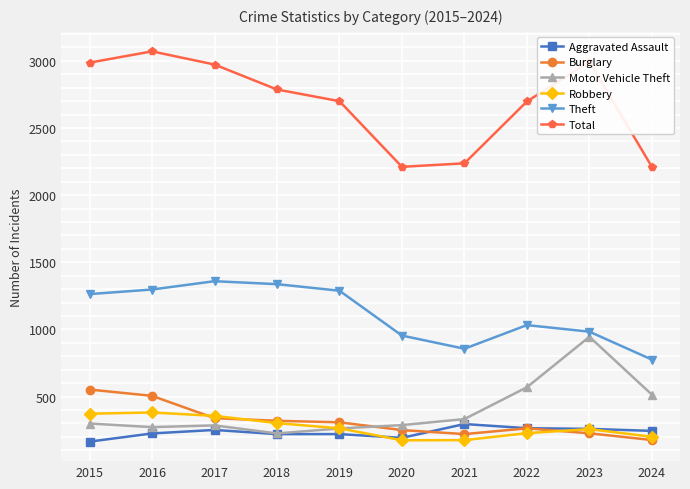

Which series has the widest spread of values?

Total